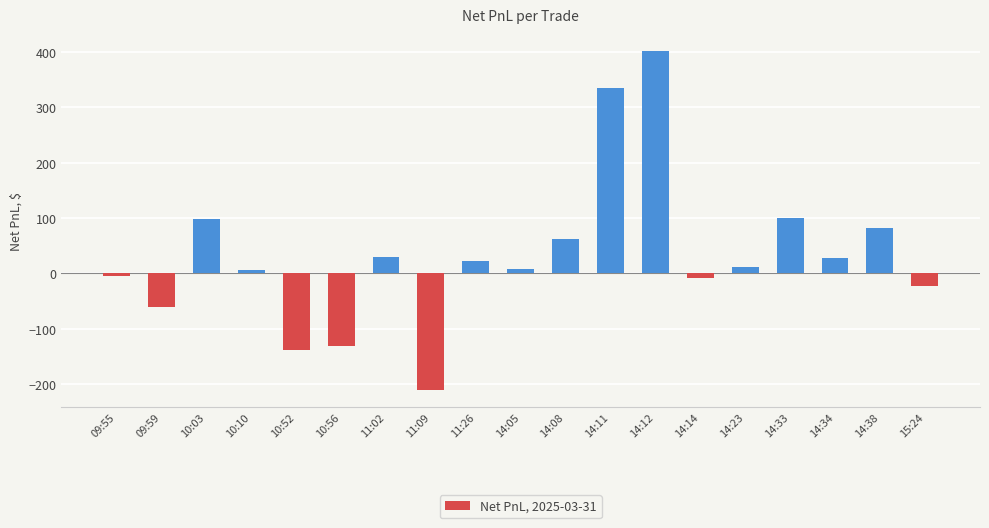

How many data points are above 11?

10